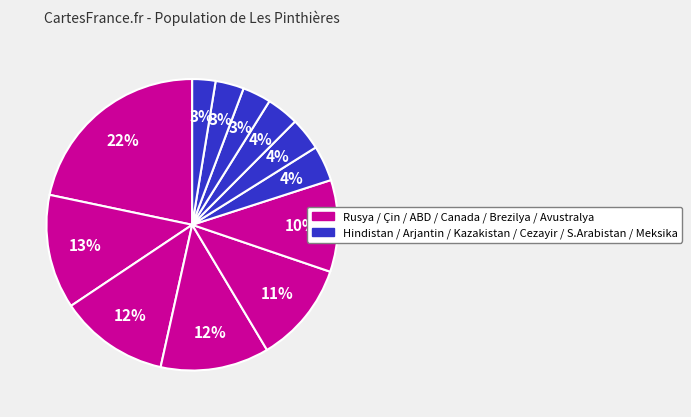

How many slices are in this pie chart?

12